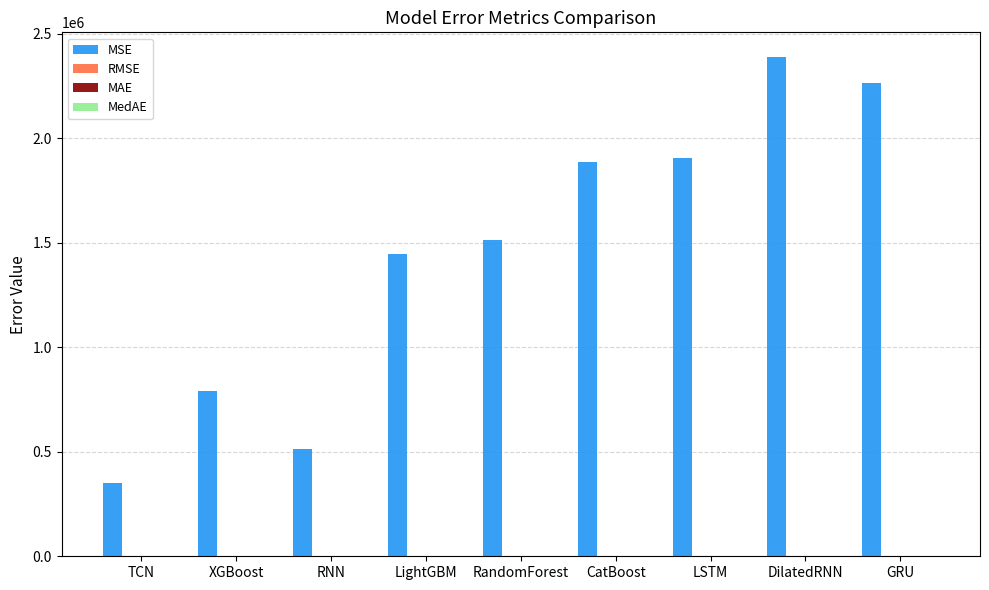

How many groups of bars are there?

9